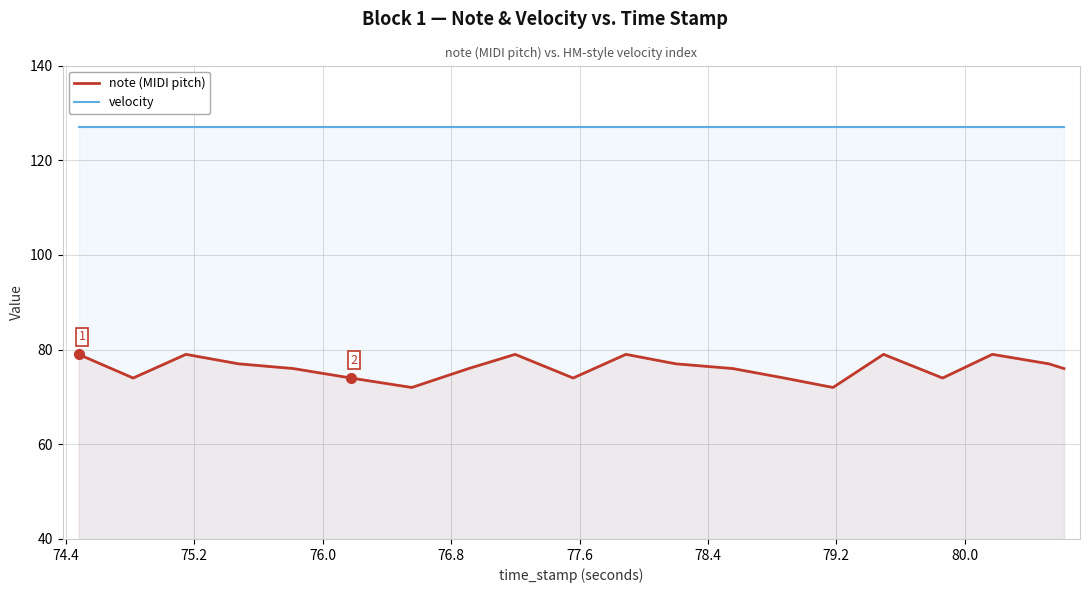

At how many categories does at least one series exceed 85?

20